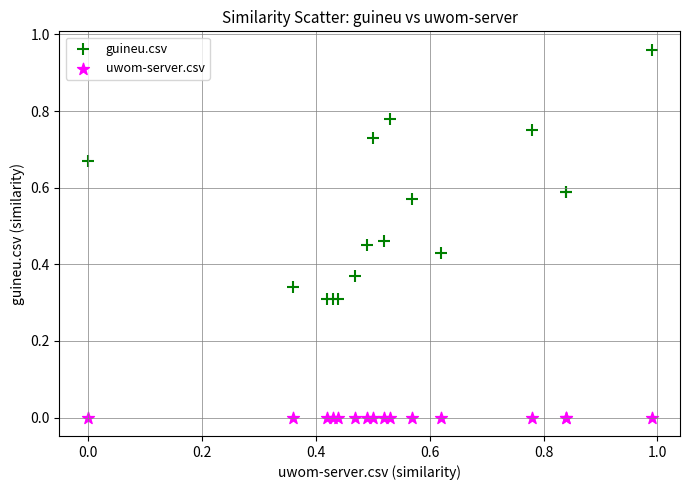

Which series contains the lowest Y value?

uwom-server.csv